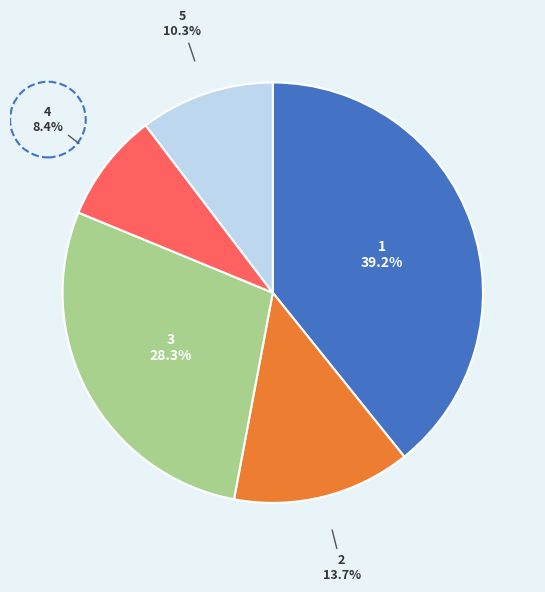

Count the number of slices in the pie.

5